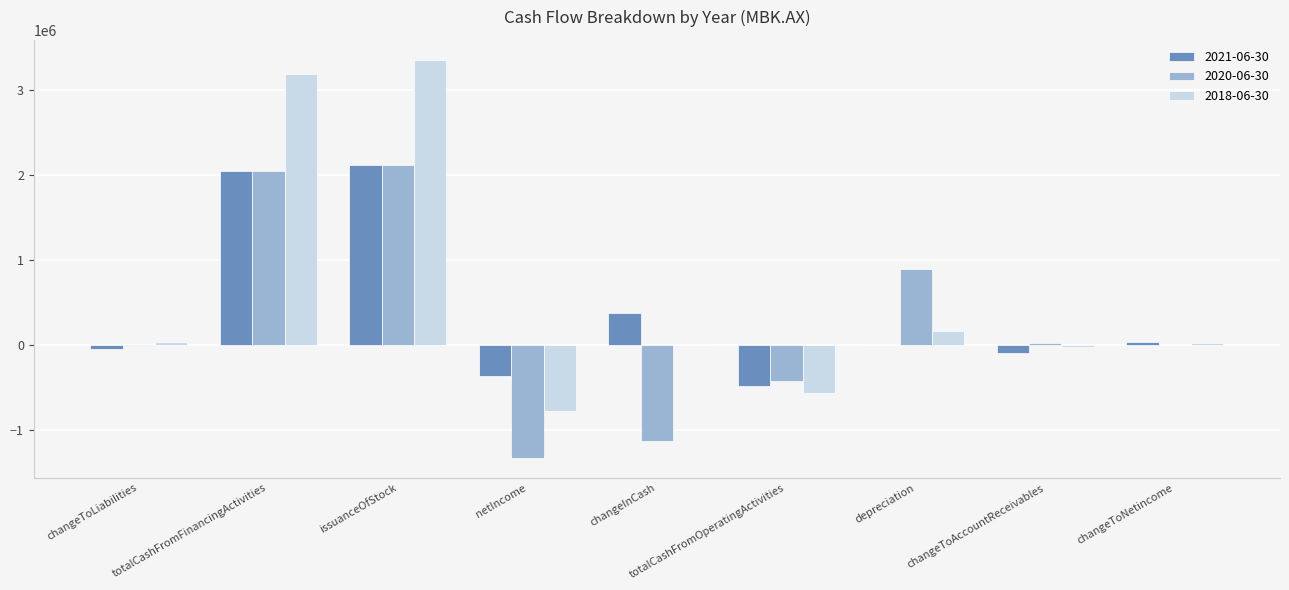

What is the average value of the 2018-06-30 series?

599713